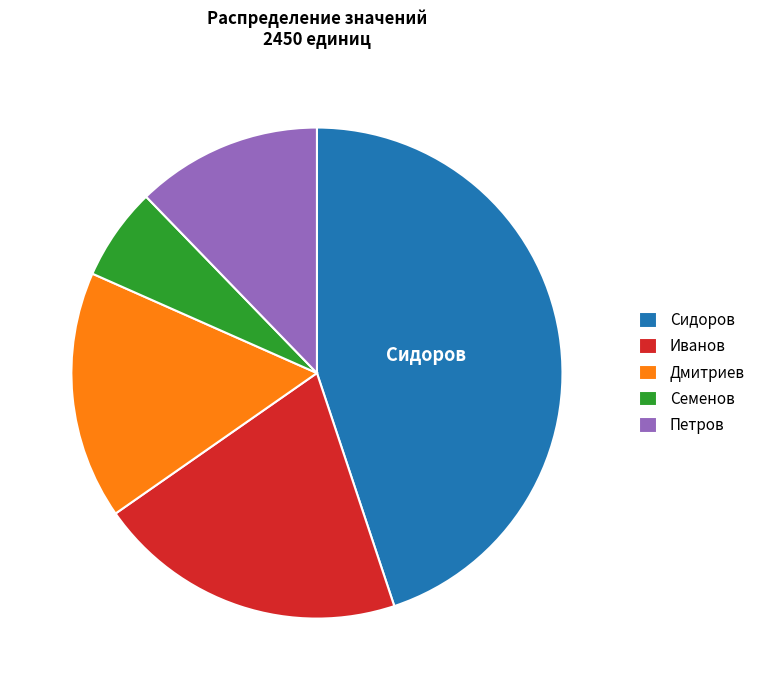

What is the smallest slice in the pie chart?

Семенов